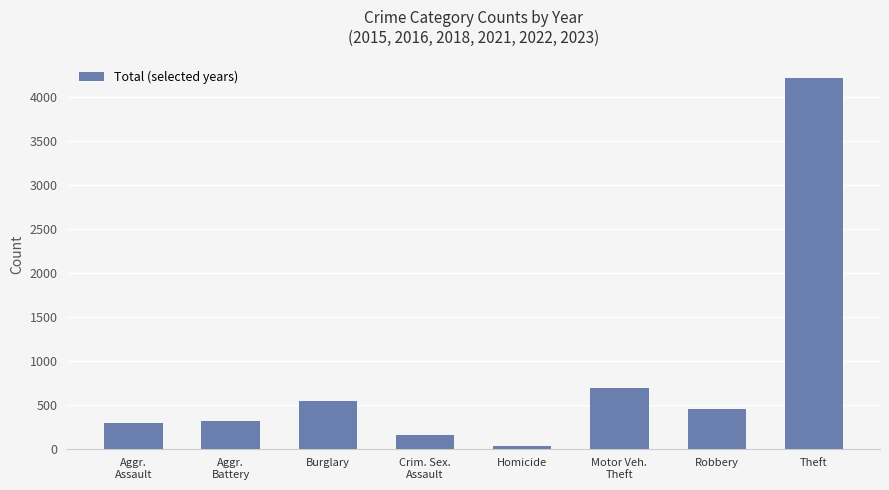

At which category does the chart reach its peak across all series?

Theft